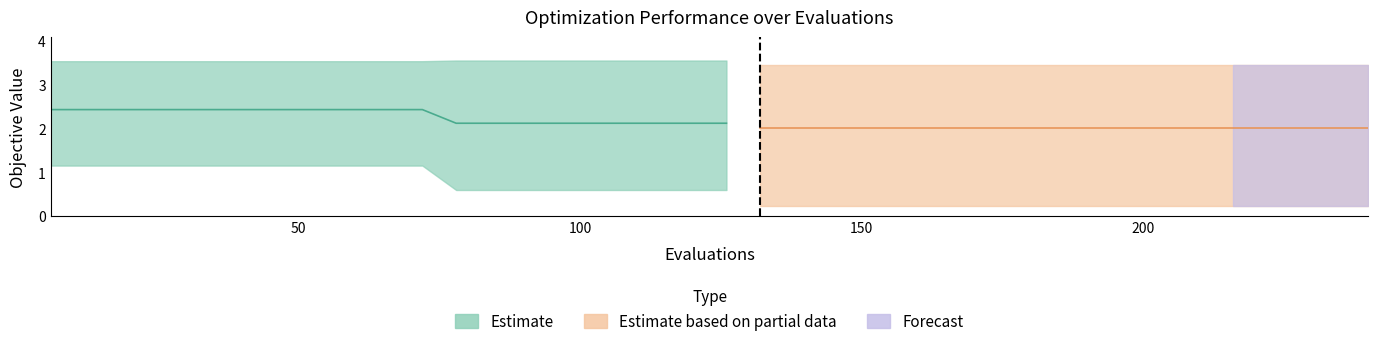

What is the value of the best point at the 7th from the left?

1.2